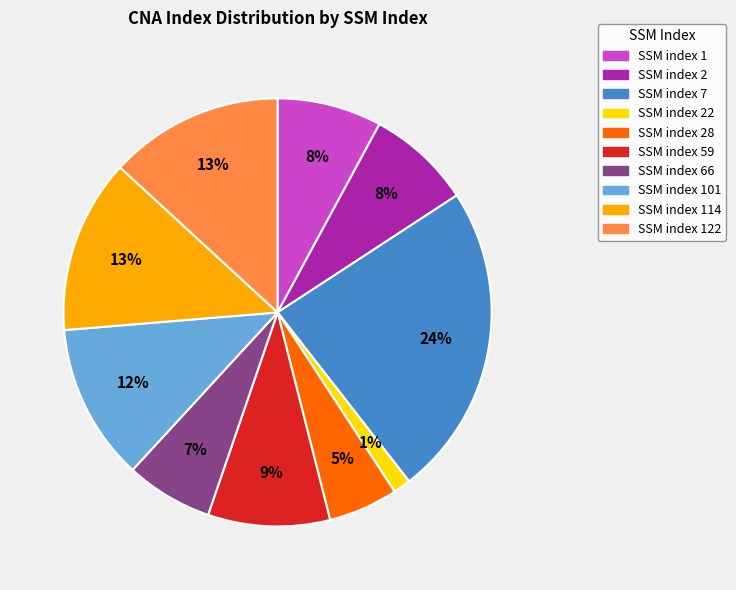

Is there a majority slice in this chart?

No